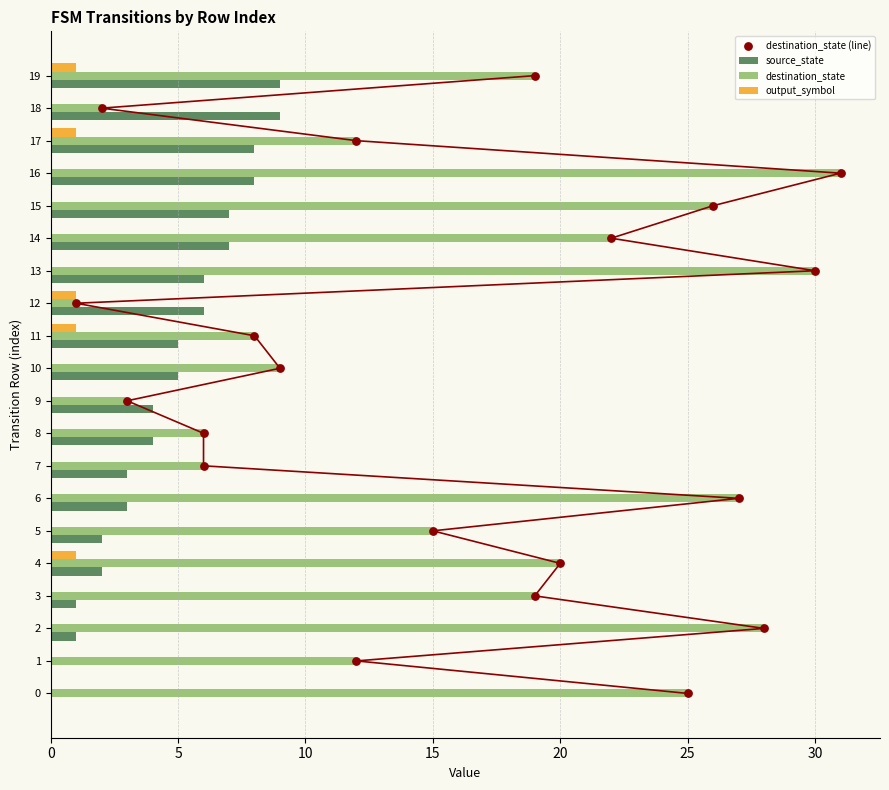

Which series contains the lowest Y value?

source_state